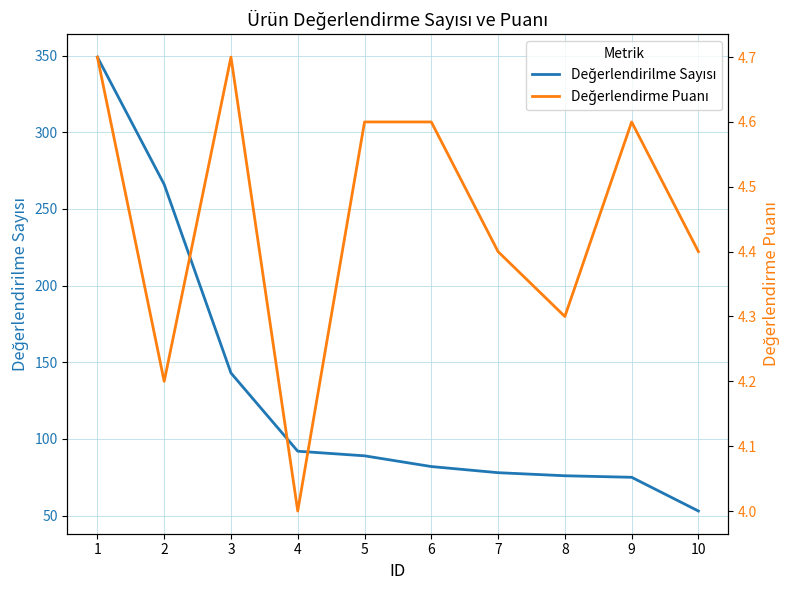

At which label does Değerlendirilme Sayısı reach its minimum?

10